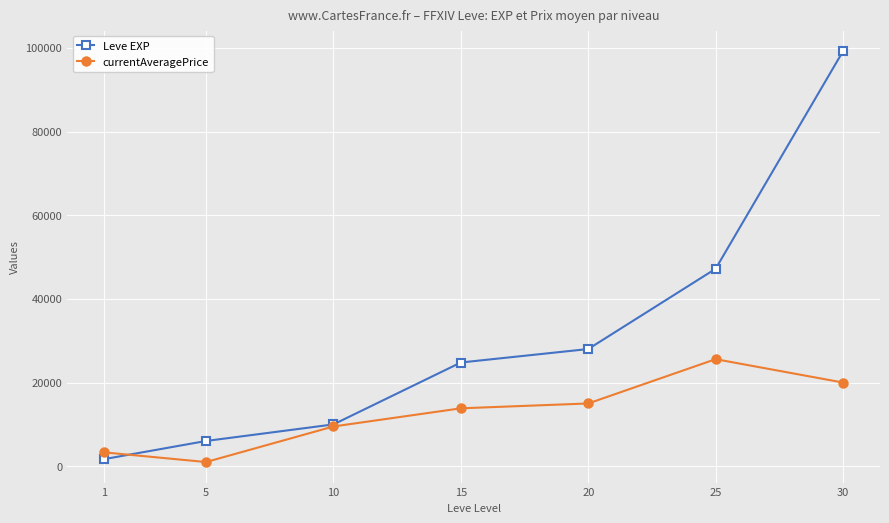

At which category does currentAveragePrice reach its first local valley?

5